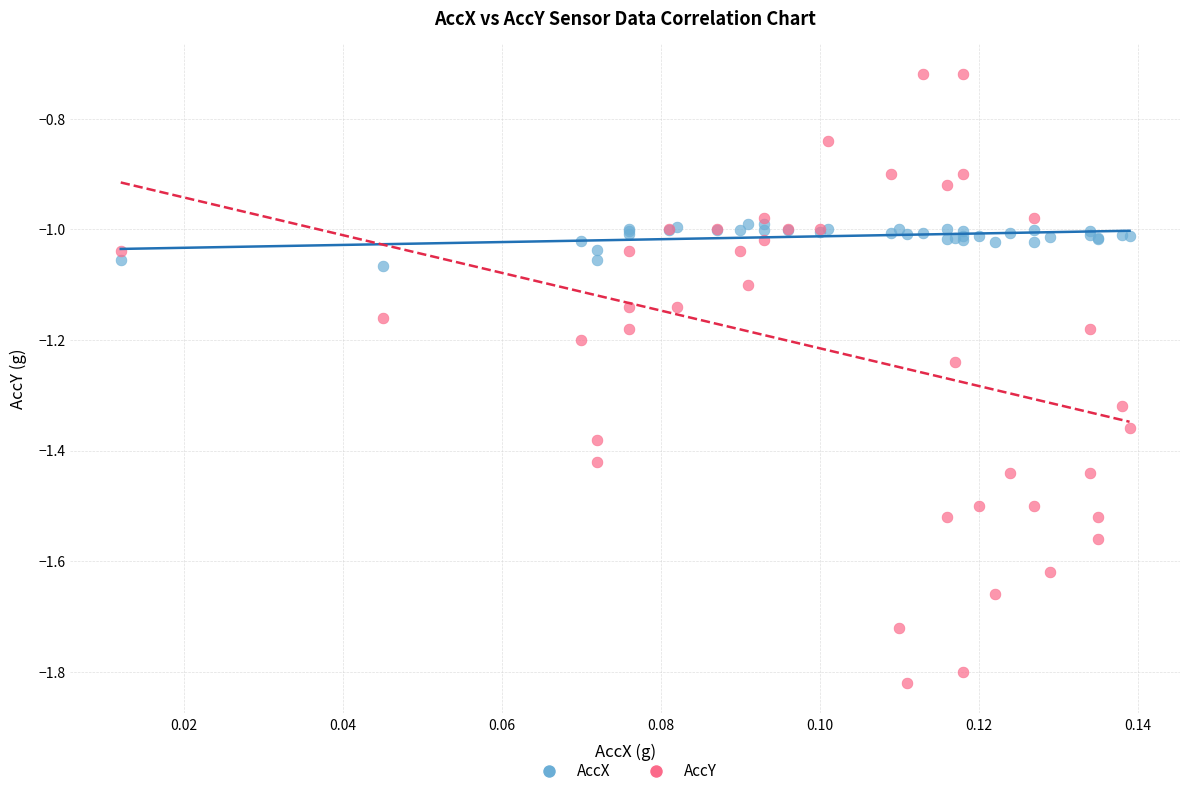

Which series reaches the minimum Y coordinate?

AccY